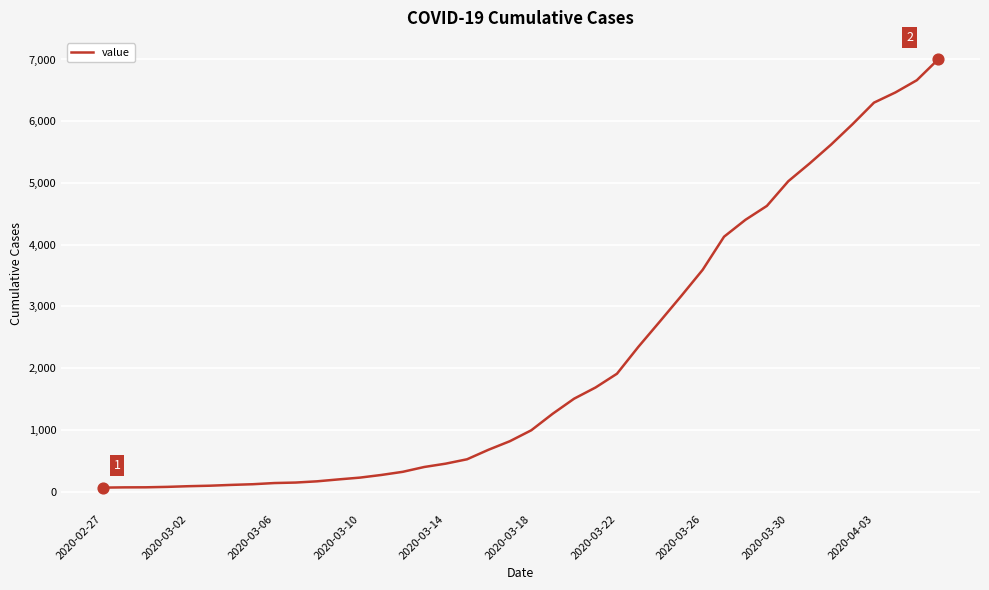

What is the greatest value displayed?

7003